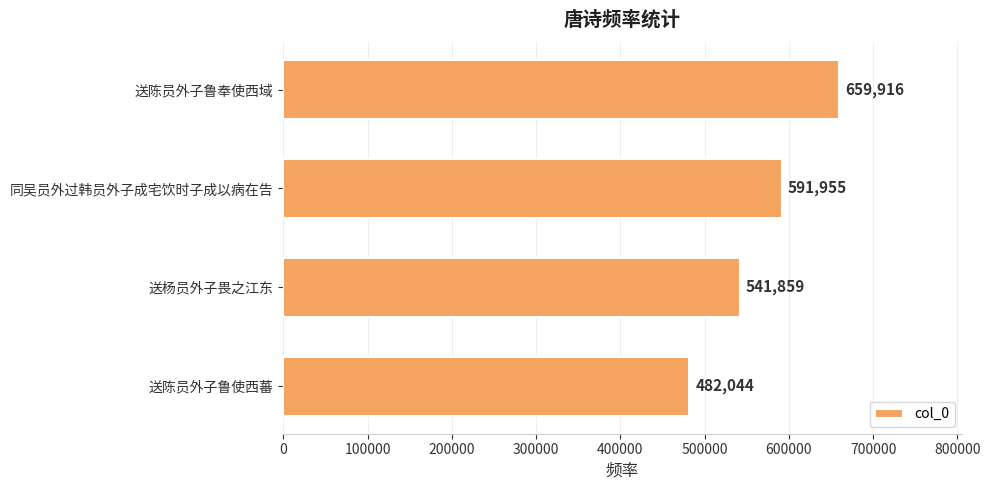

What is the change in value from 送陈员外子鲁奉使西域 to 送陈员外子鲁使西蕃?

-177872